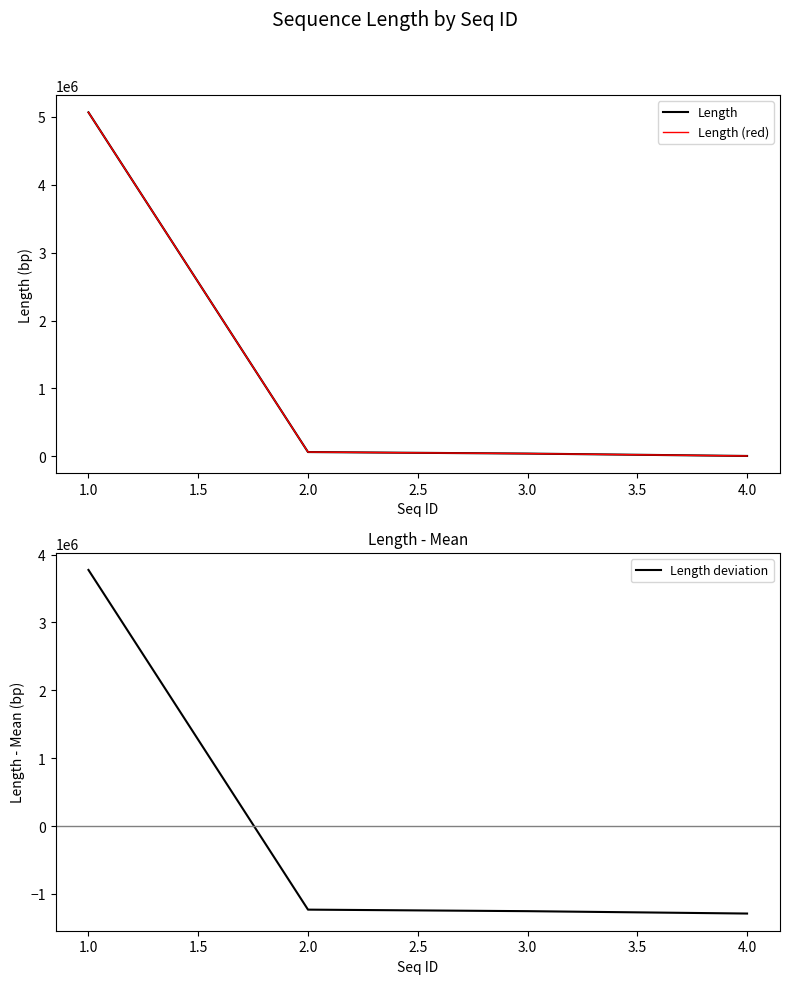

What is the minimum value for Length deviation?

-1288615.2